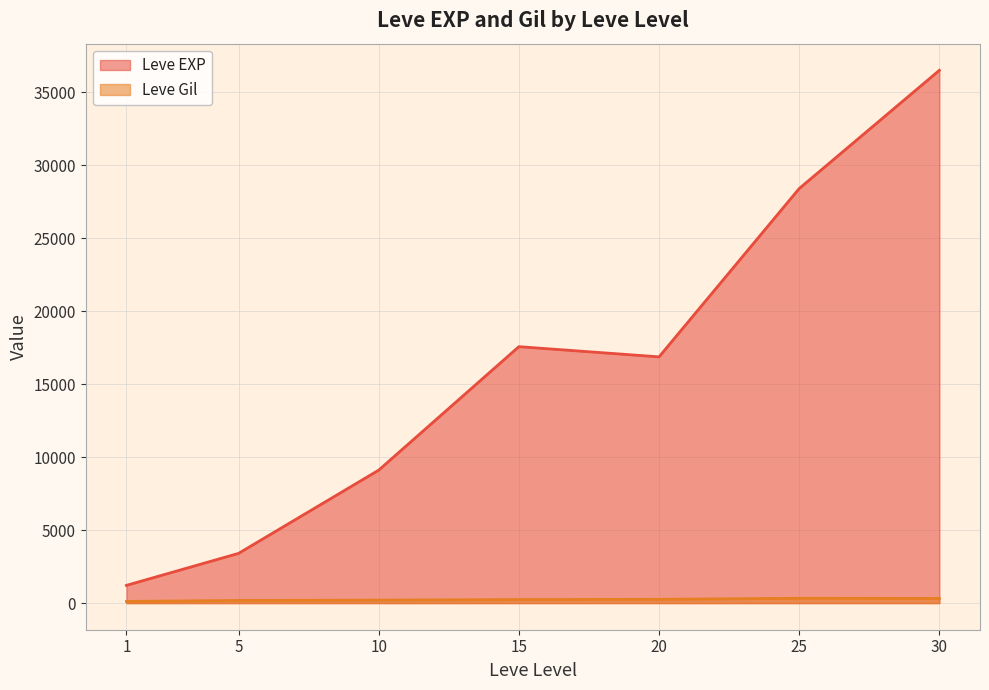

List the series in order of their overall mean, highest first.

Leve EXP, Leve Gil